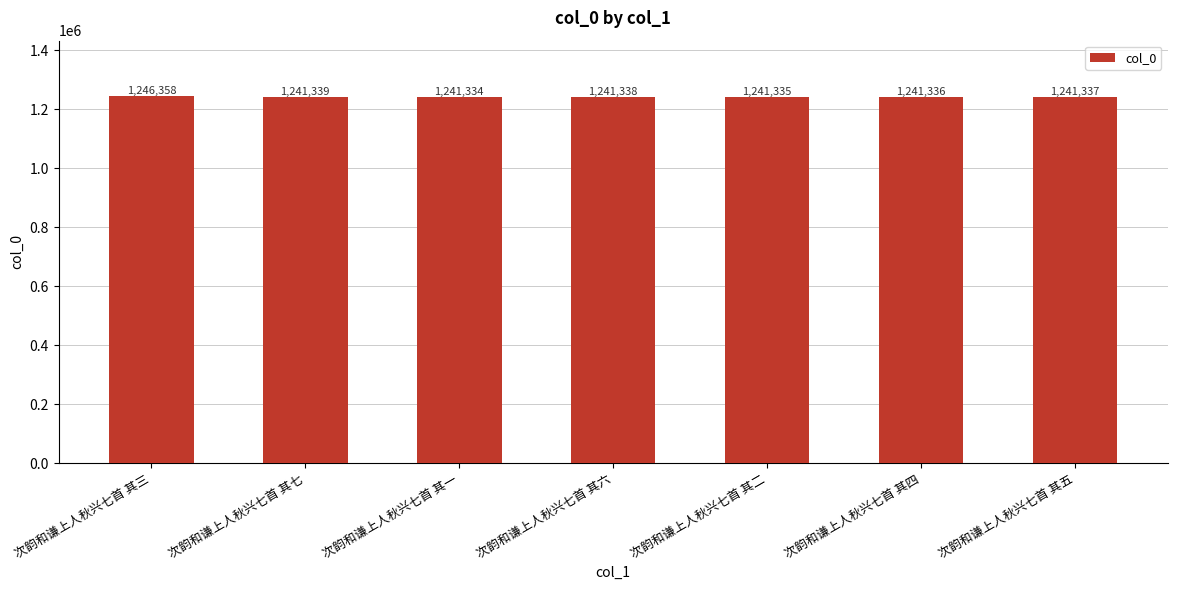

Between 次韵和谦上人秋兴七首 其四 and 次韵和谦上人秋兴七首 其七, which is larger?

次韵和谦上人秋兴七首 其七